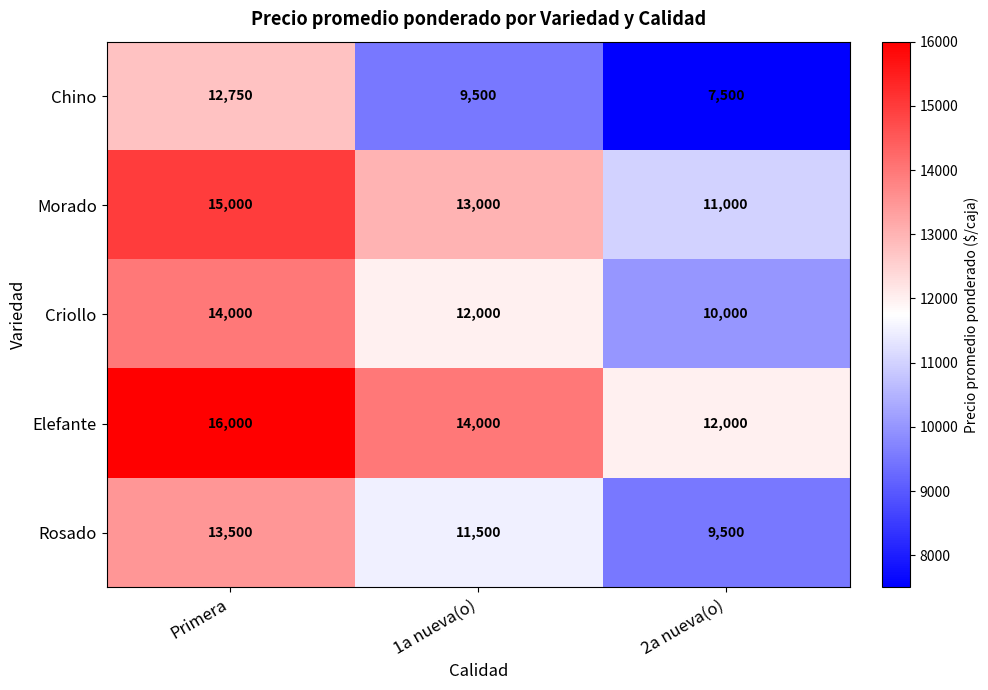

What is the spread (max minus min) of values at 1a nueva(o)?

4500